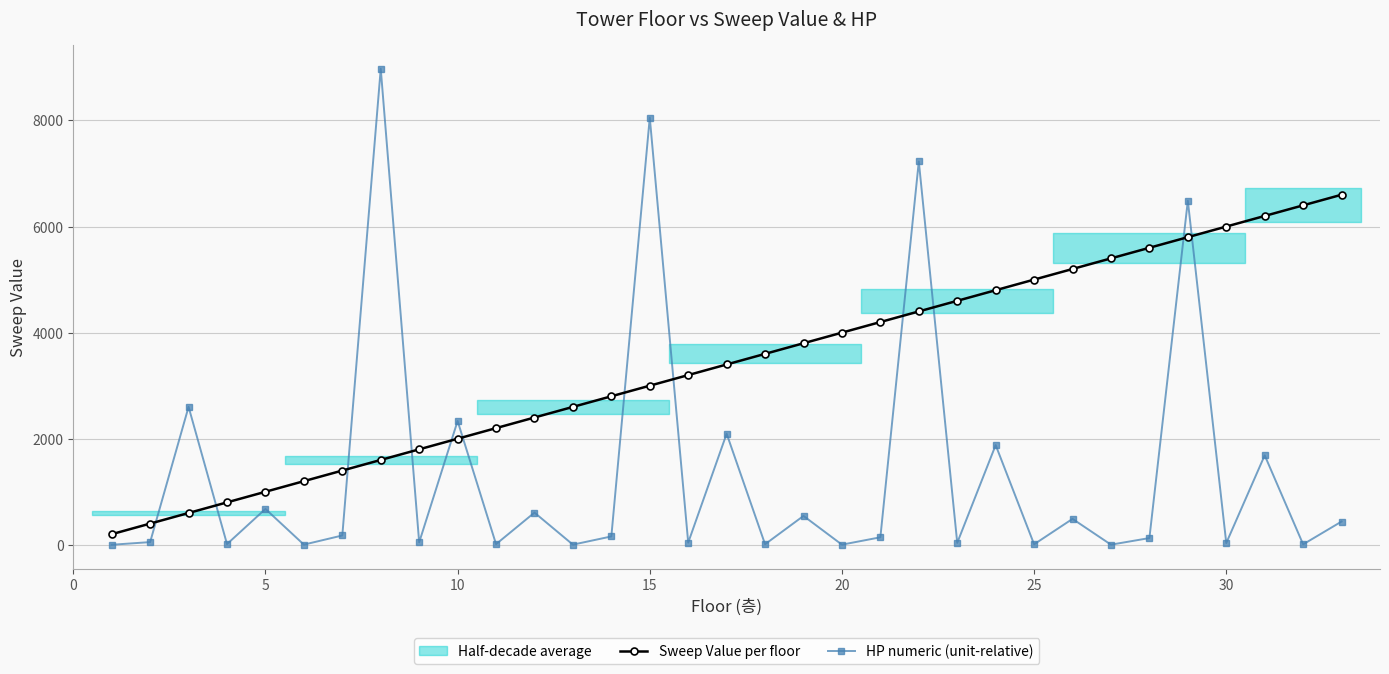

What is the difference between the maximum and minimum values in the HP numeric (unit-relative) series?

8973.2